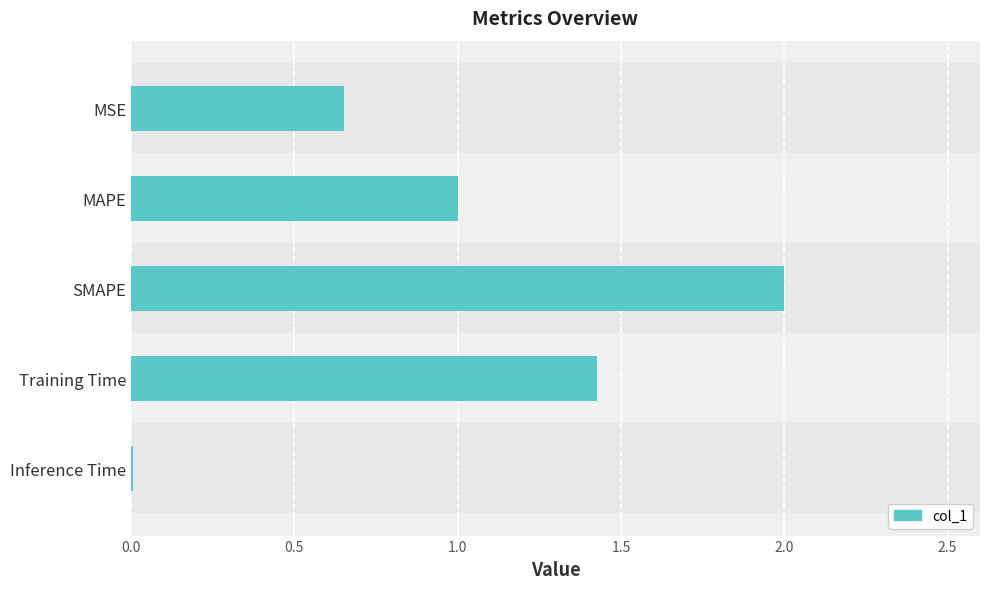

The chart shows a value of 0.0 at Inference Time. True or false?

True